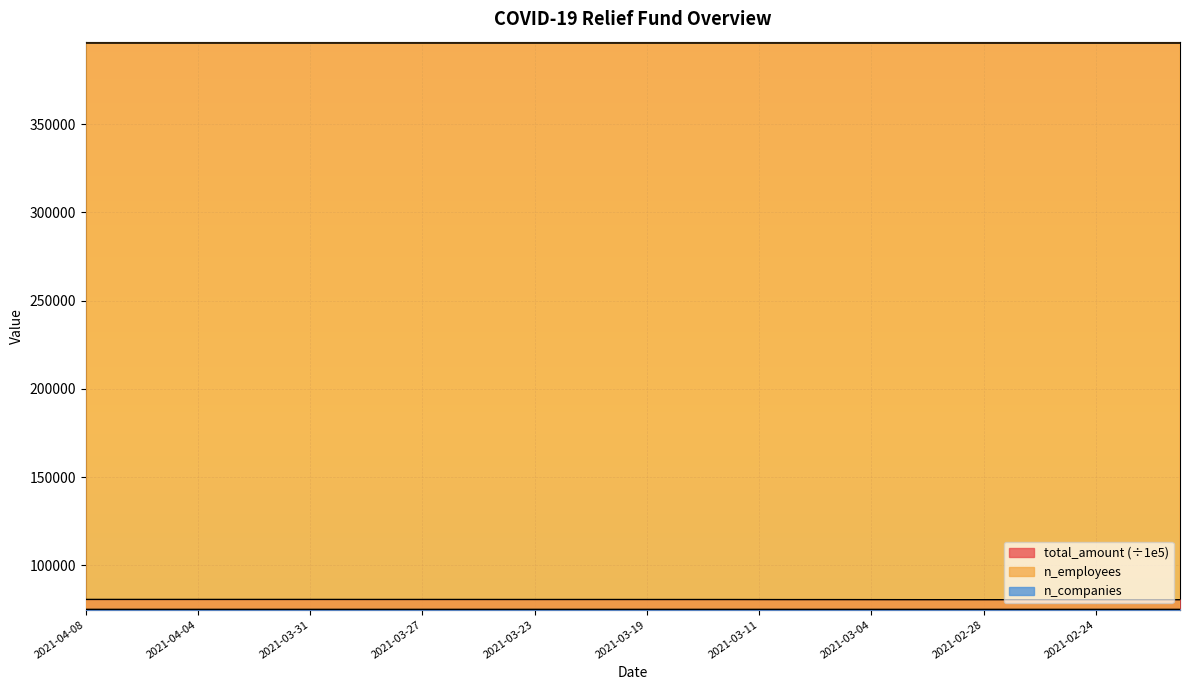

True or false: n_companies has more than 0 points higher than both neighbors.

False